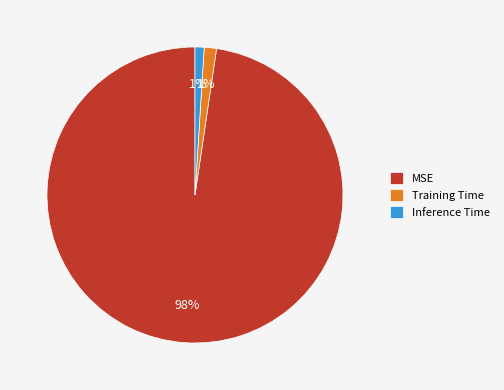

Is the sum of Training Time and MSE greater than half?

Yes